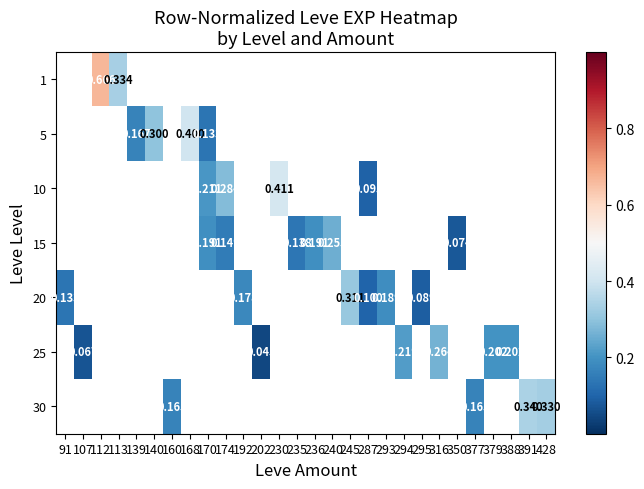

Which has a higher value, 202 or 192?

192